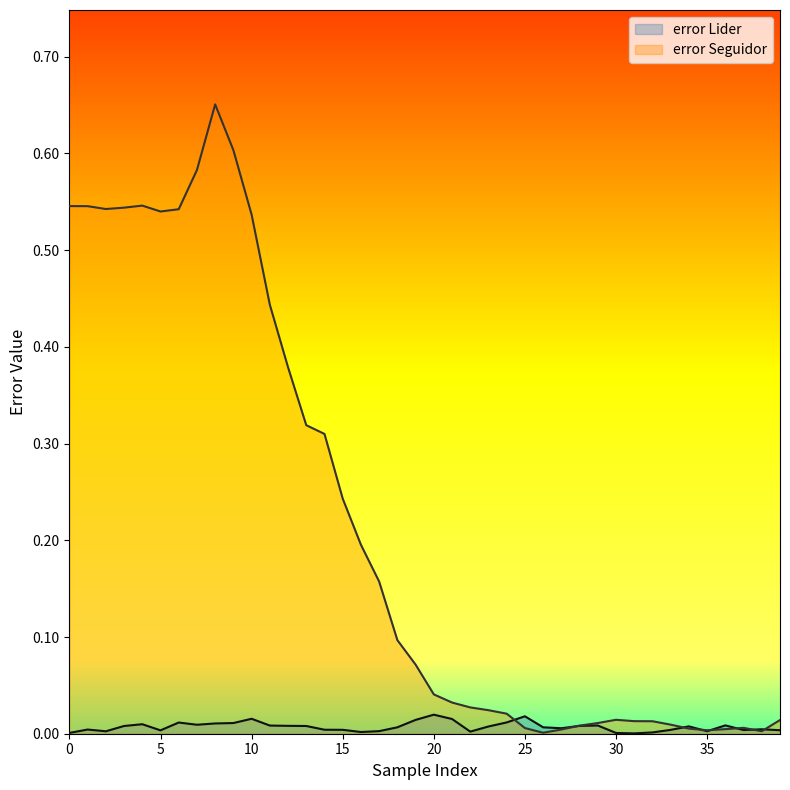

What is the average value of the error Seguidor series?

0.2